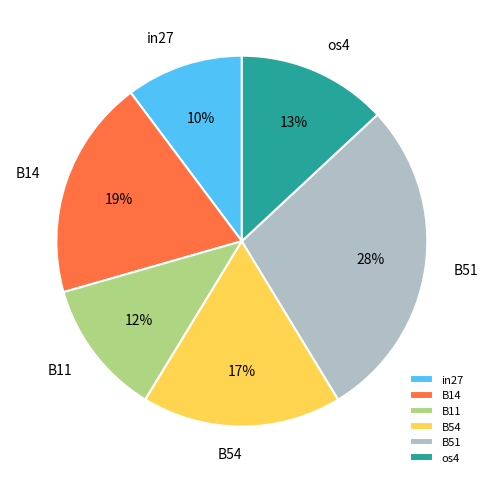

To the nearest percent, what is the difference between the largest and smallest slice percentages?

18%